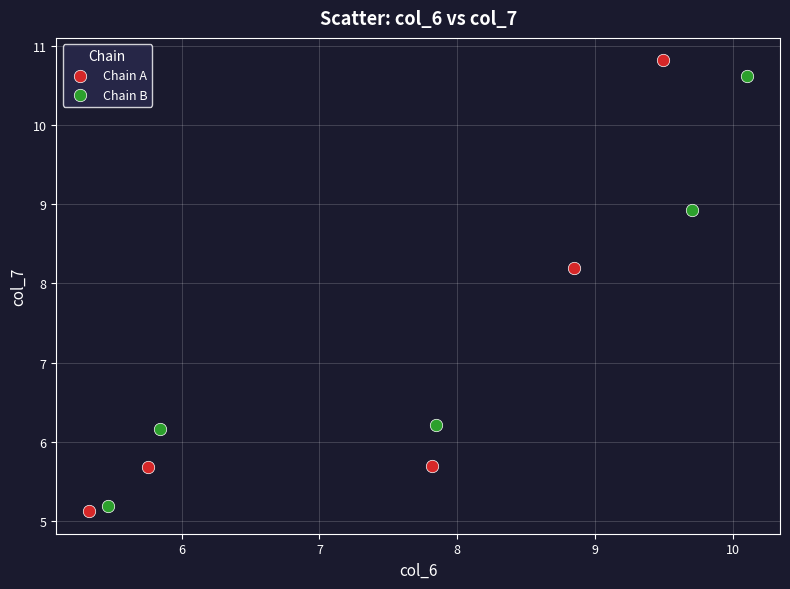

Which series has the widest spread of Y values?

Chain A